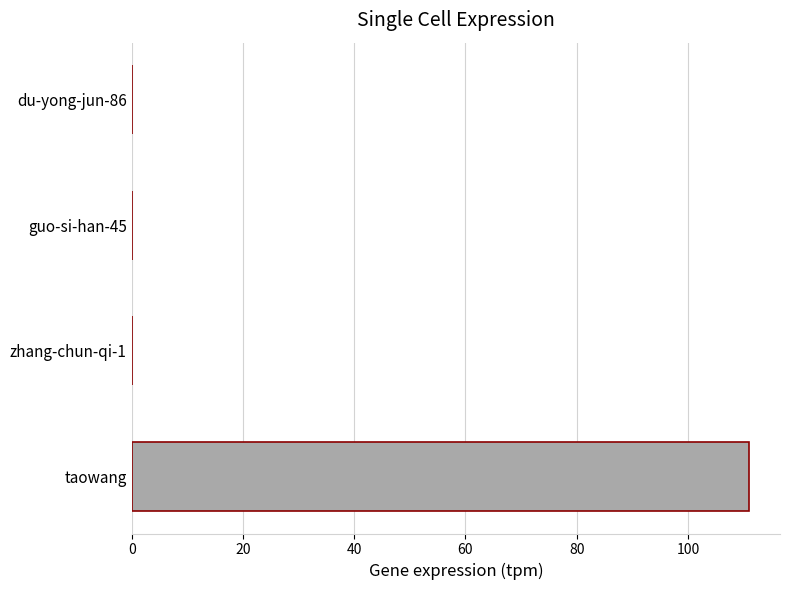

How many categories are shown in the chart?

4